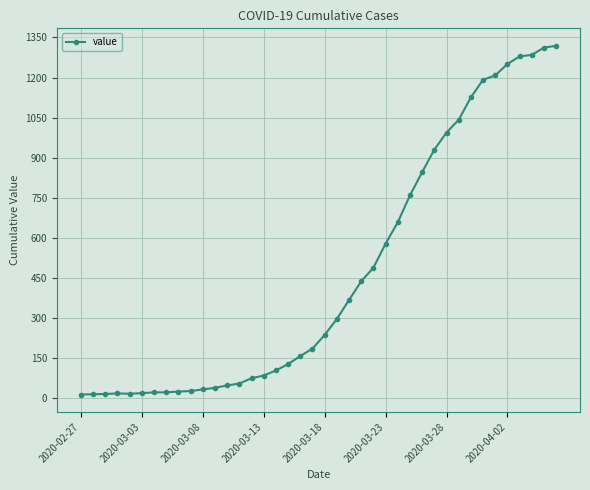

What is the difference between the maximum and second lowest values?

1305